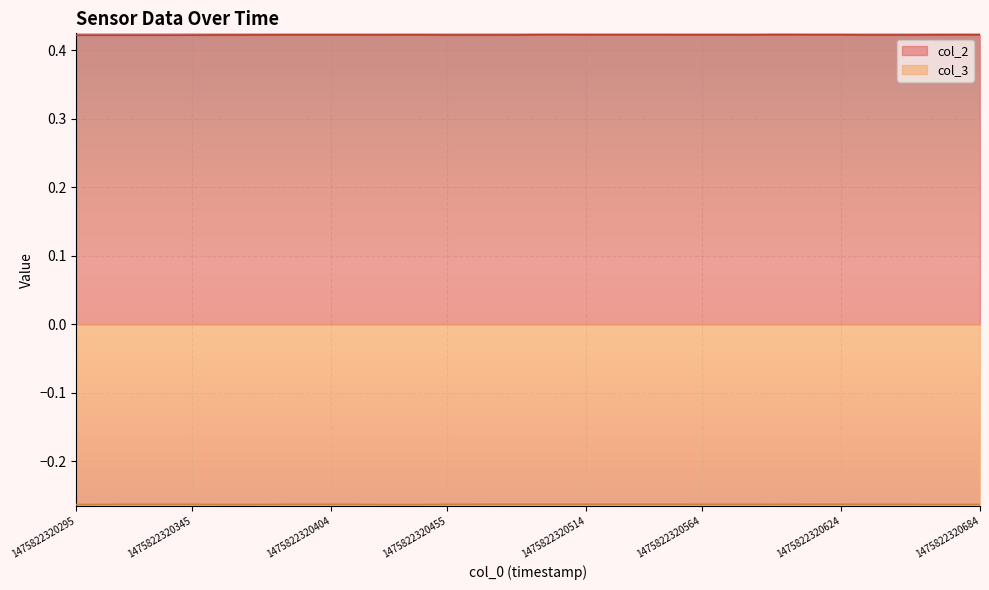

Count the number of categories in the chart.

40